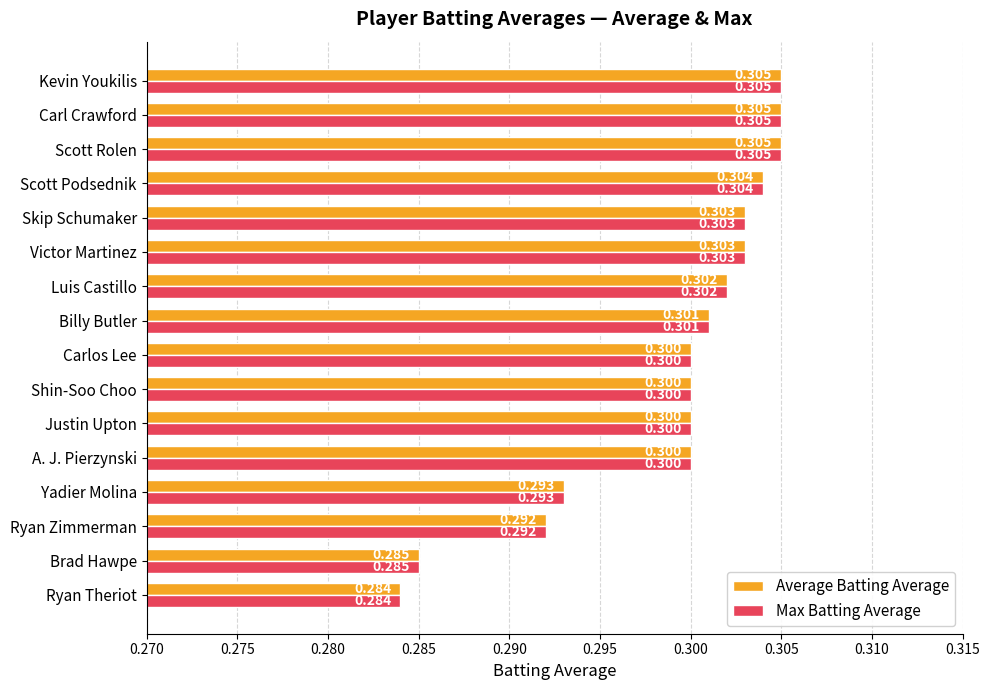

Is the value of Average Batting Average at Billy Butler greater than the value of Max Batting Average at Luis Castillo?

No